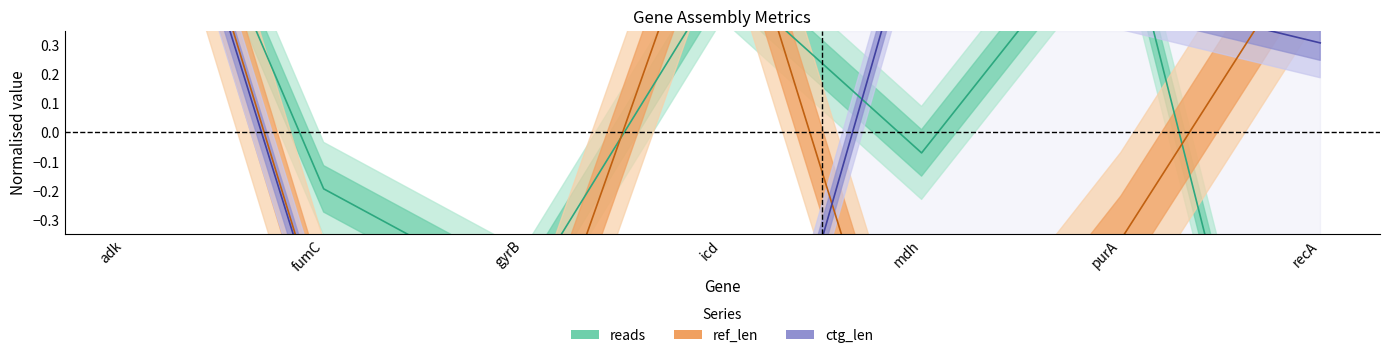

What is the lowest value of the ref_len series?

-1.2